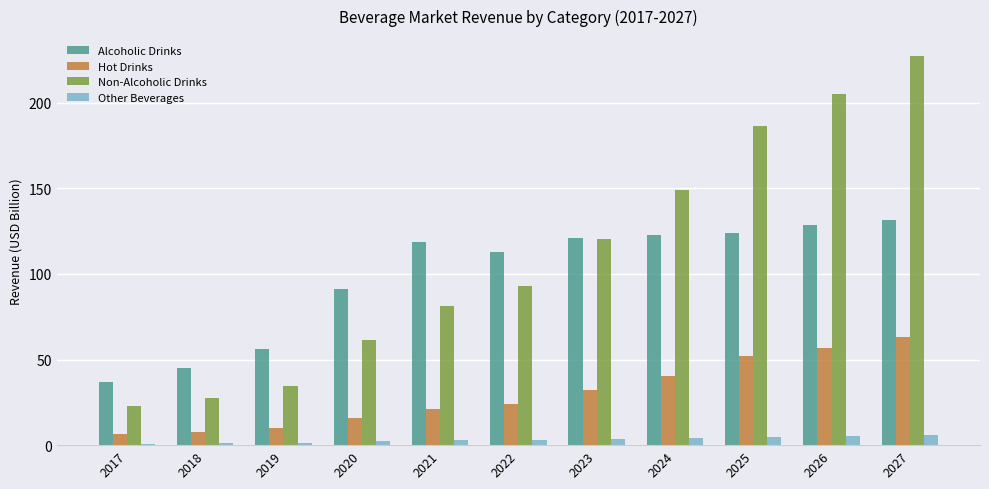

Count the number of categories in the chart.

11